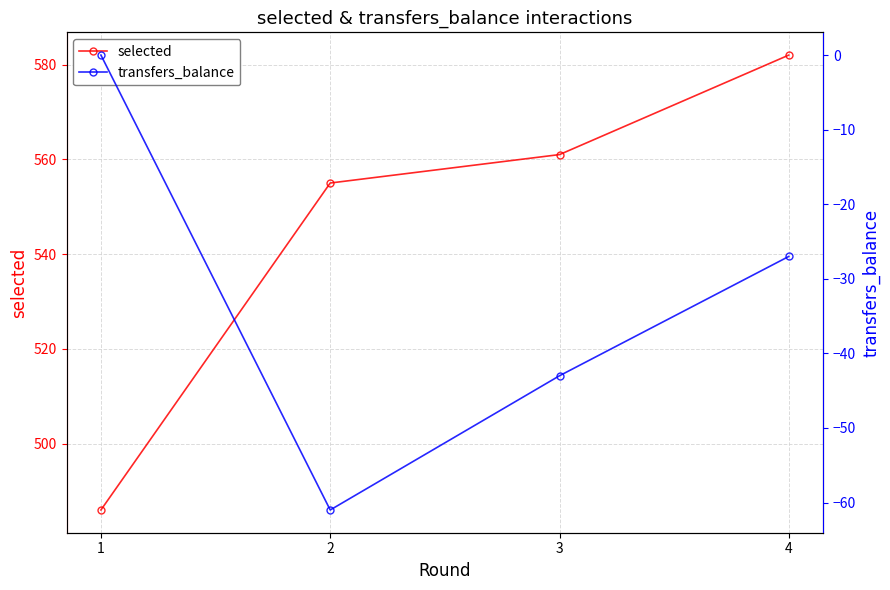

What is the average value of the selected series?

546